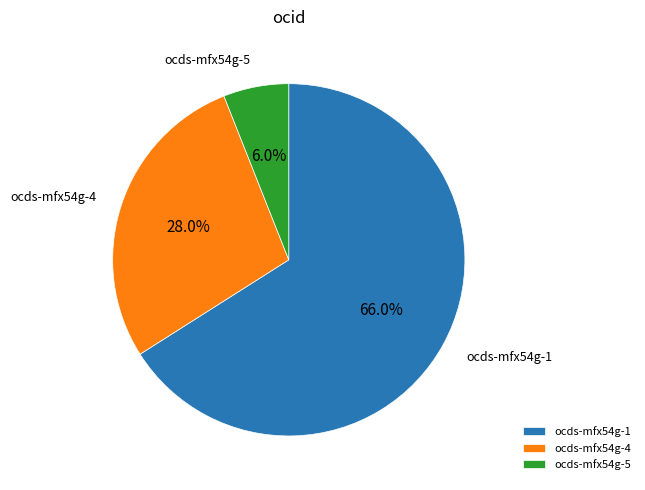

Combined, do ocds-mfx54g-4 and ocds-mfx54g-5 account for over 50%?

No